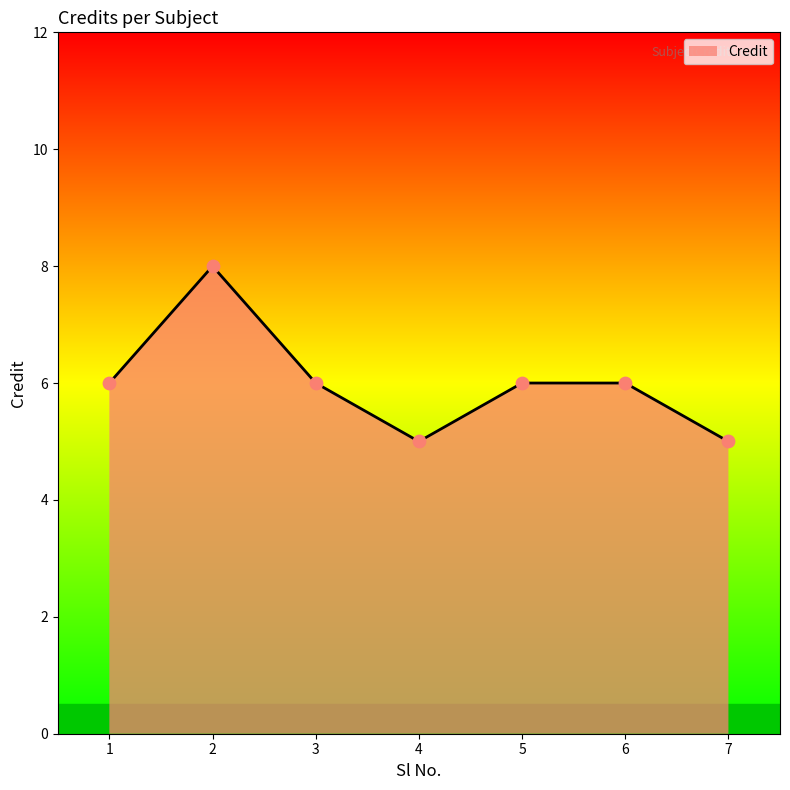

Between 5 and 7, which is larger?

5